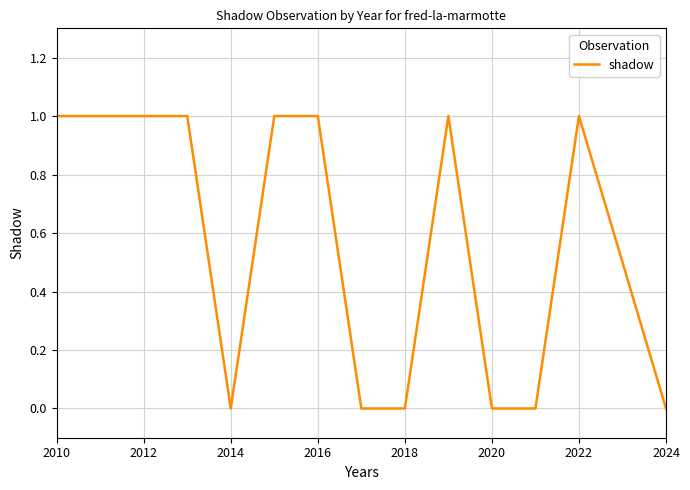

What is the average value?

1